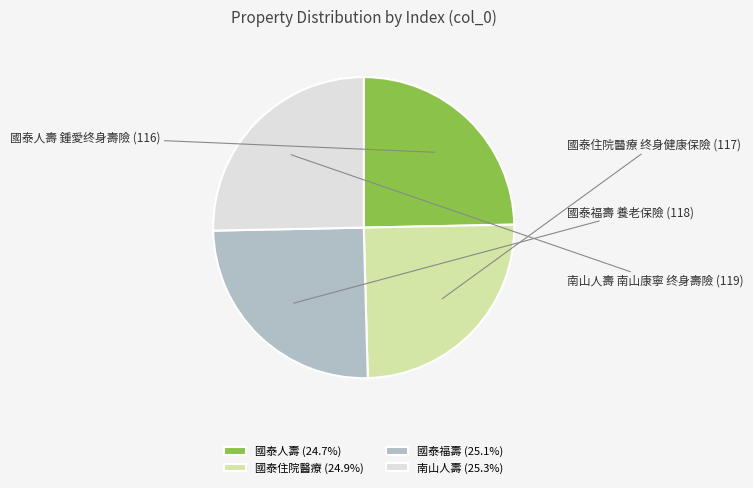

How many slices are in this pie chart?

4